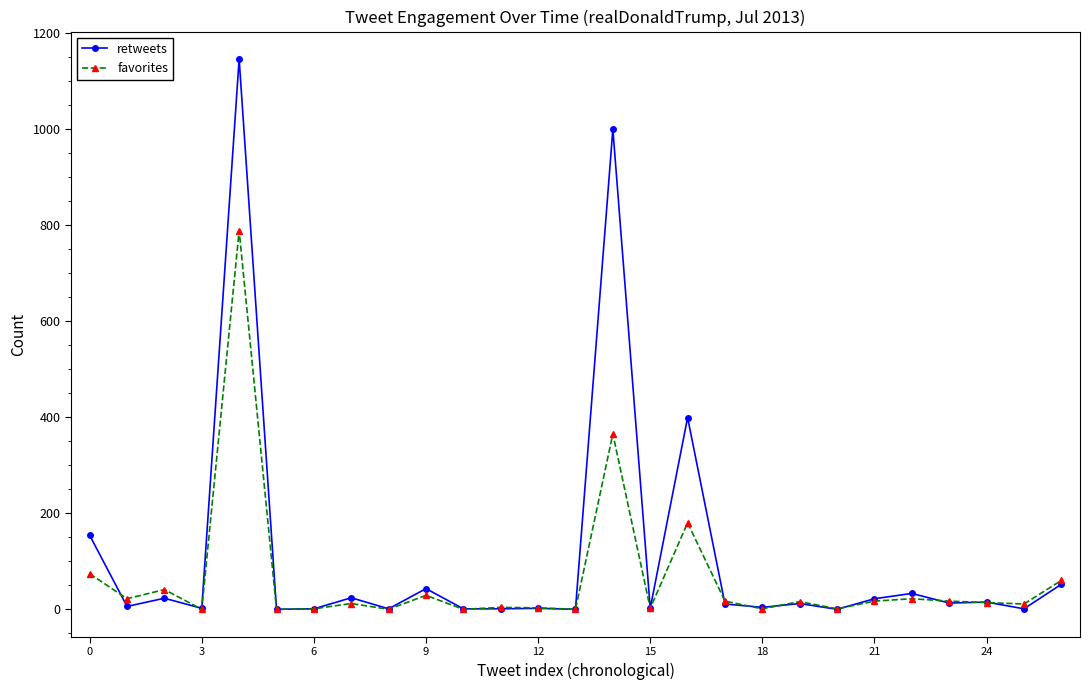

What is the sum of all retweets values?

2966